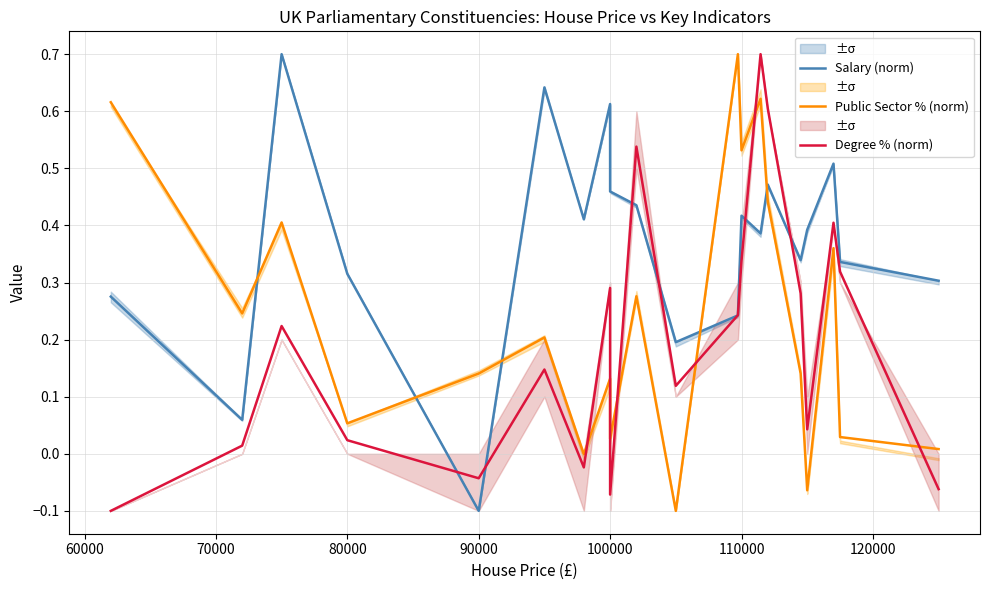

How many lines are shown in the chart?

3